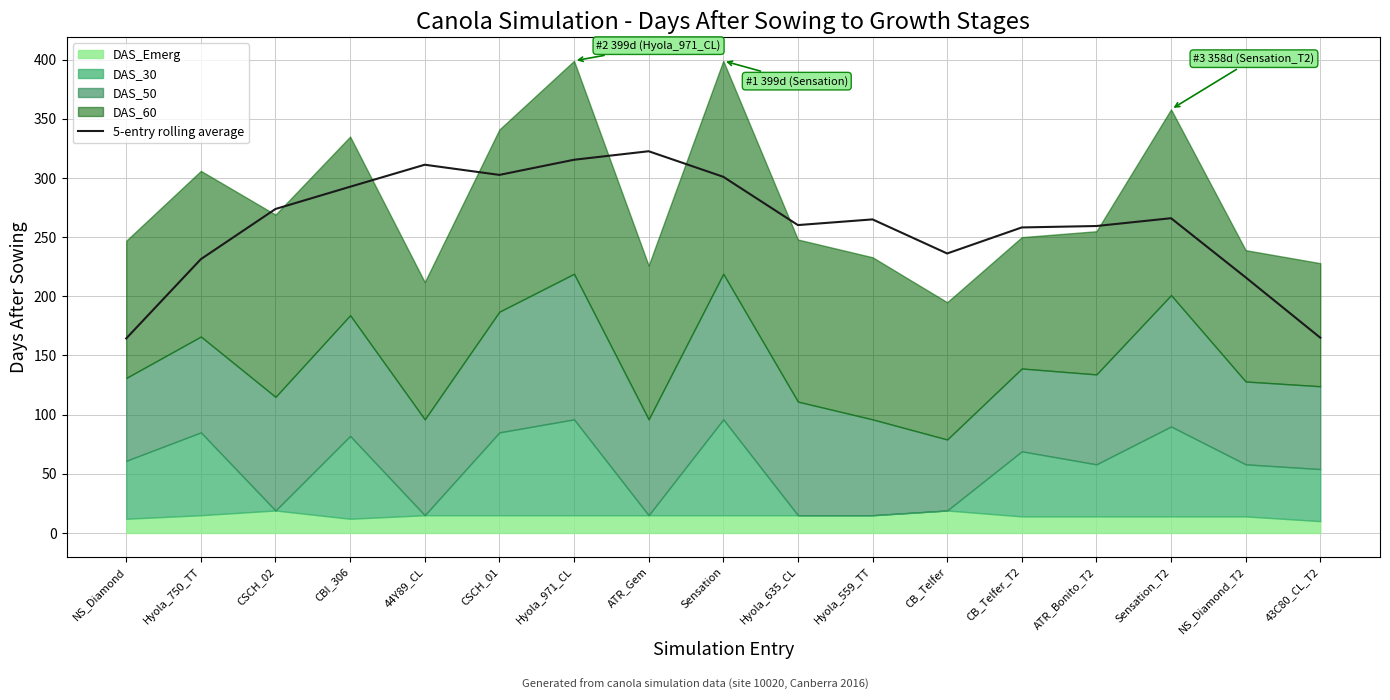

What is the maximum value for 5-entry rolling average?

322.6